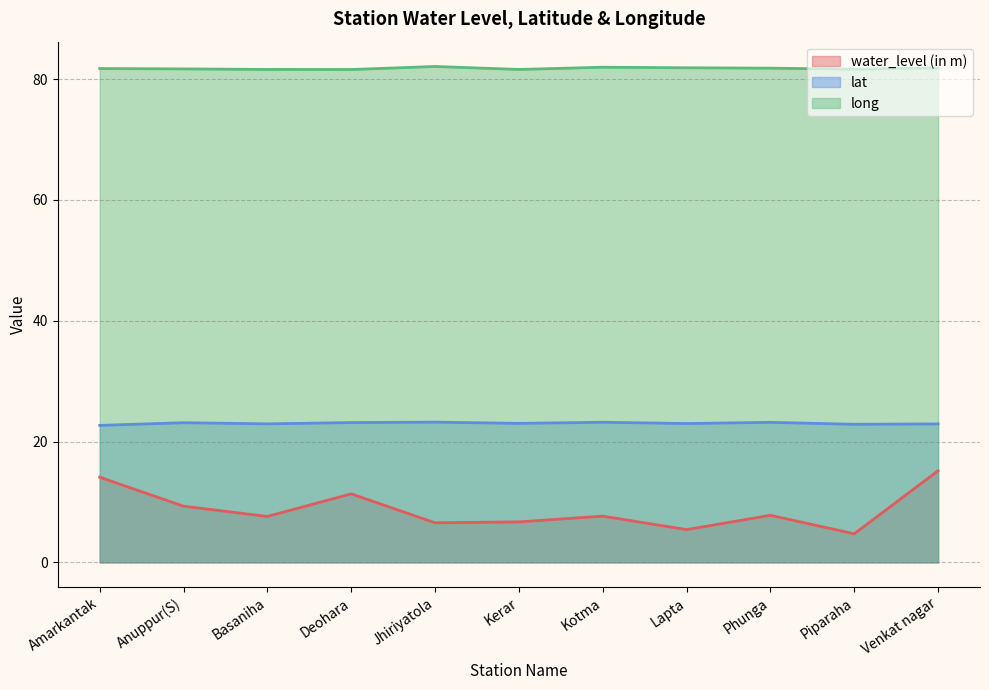

Reading left to right, list all the values displayed in this chart.

water_level (in m): Amarkantak=14.1	Anuppur(S)=9.3	Basaniha=7.6	Deohara=11.3	Jhiriyatola=6.5	Kerar=6.7	Kotma=7.7	Lapta=5.4	Phunga=7.8	Piparaha=4.7	Venkat nagar=15.2
lat: Amarkantak=22.7	Anuppur(S)=23.1	Basaniha=22.9	Deohara=23.1	Jhiriyatola=23.2	Kerar=23.0	Kotma=23.2	Lapta=23.0	Phunga=23.2	Piparaha=22.9	Venkat nagar=22.9
long: Amarkantak=81.8	Anuppur(S)=81.7	Basaniha=81.6	Deohara=81.6	Jhiriyatola=82.1	Kerar=81.6	Kotma=82.0	Lapta=81.9	Phunga=81.8	Piparaha=81.6	Venkat nagar=81.9